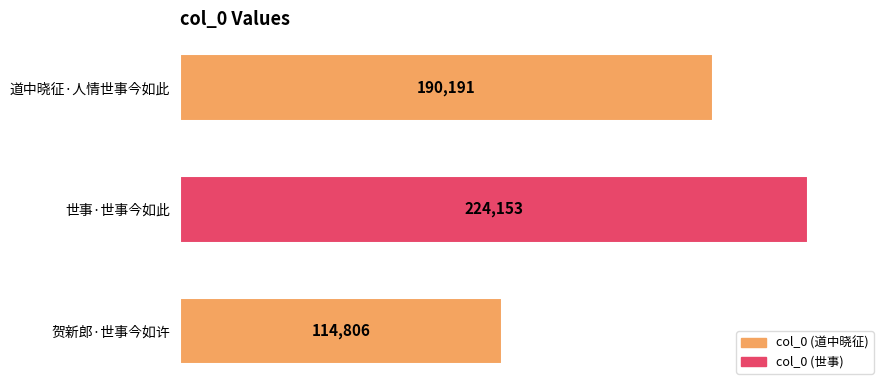

Are the bars horizontal?

Yes